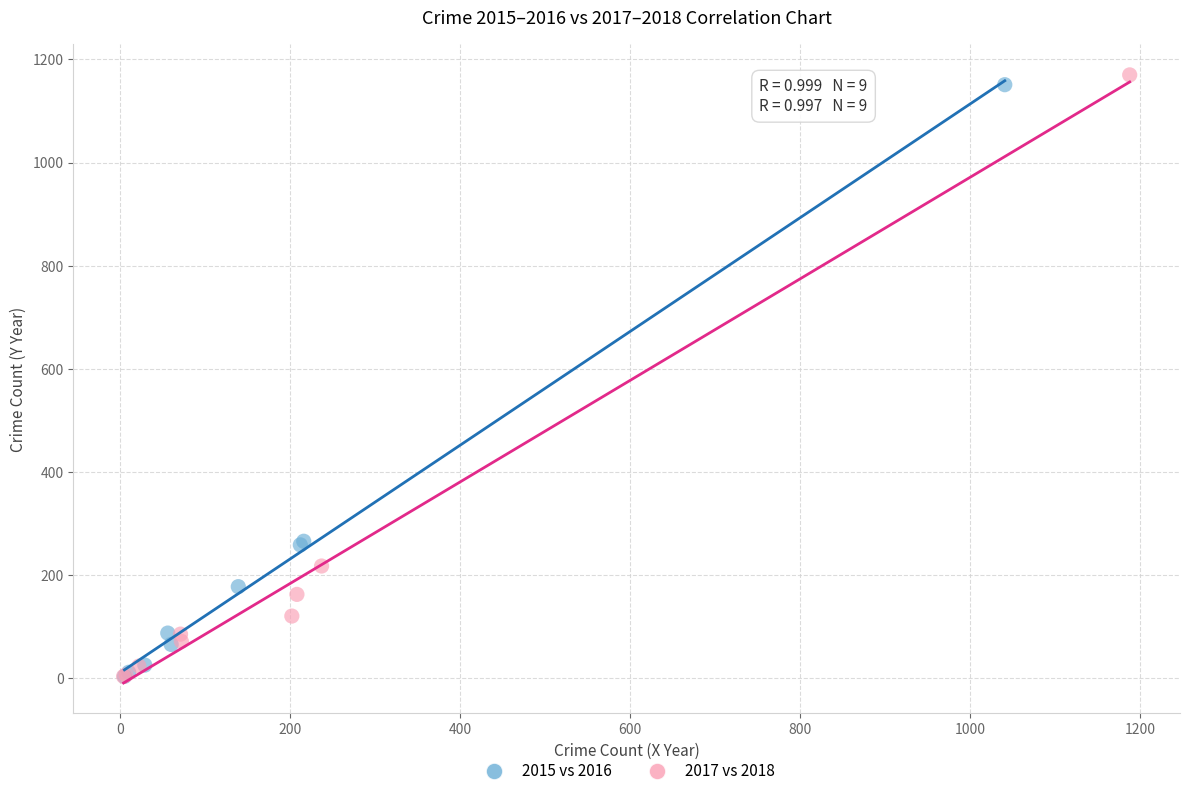

What are all the series names shown in the legend?

2015 vs 2016, 2017 vs 2018